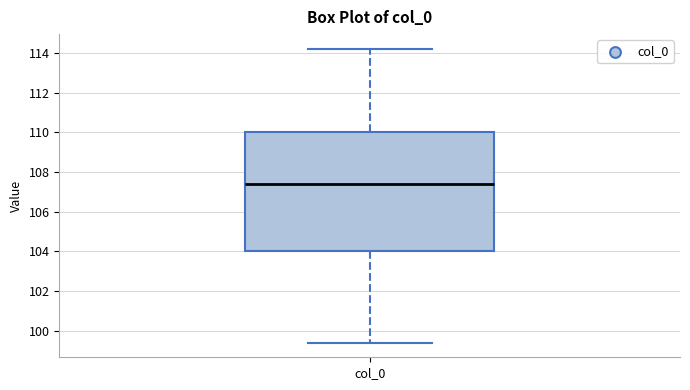

Transcribe this box plot: give where the median line is, the range the box spans, and where the two whiskers end, as read against the y-axis. The values are not printed on the chart, so give them approximately, as read against the axis.

median 107.4, box 104.0 to 110.0, whiskers 99.4 to 114.2